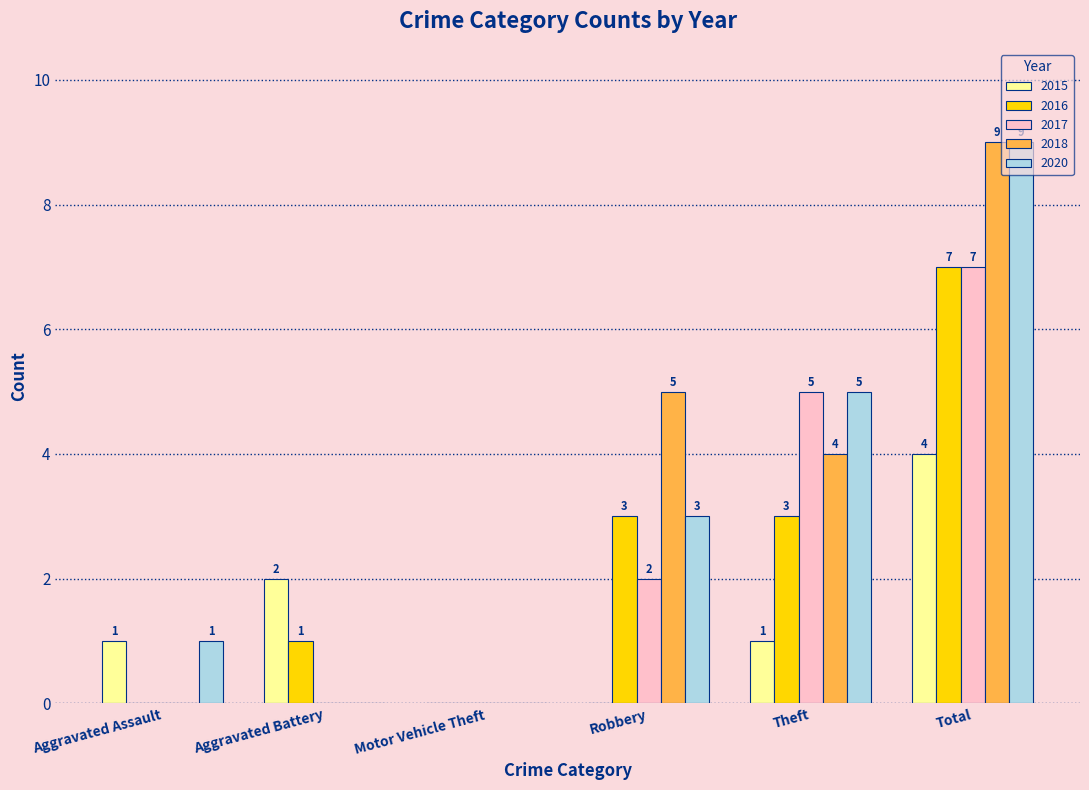

Reading left to right, list all the values displayed in this chart.

2015: 1	2	0	0	1	4
2016: 0	1	0	3	3	7
2017: 0	0	0	2	5	7
2018: 0	0	0	5	4	9
2020: 1	0	0	3	5	9